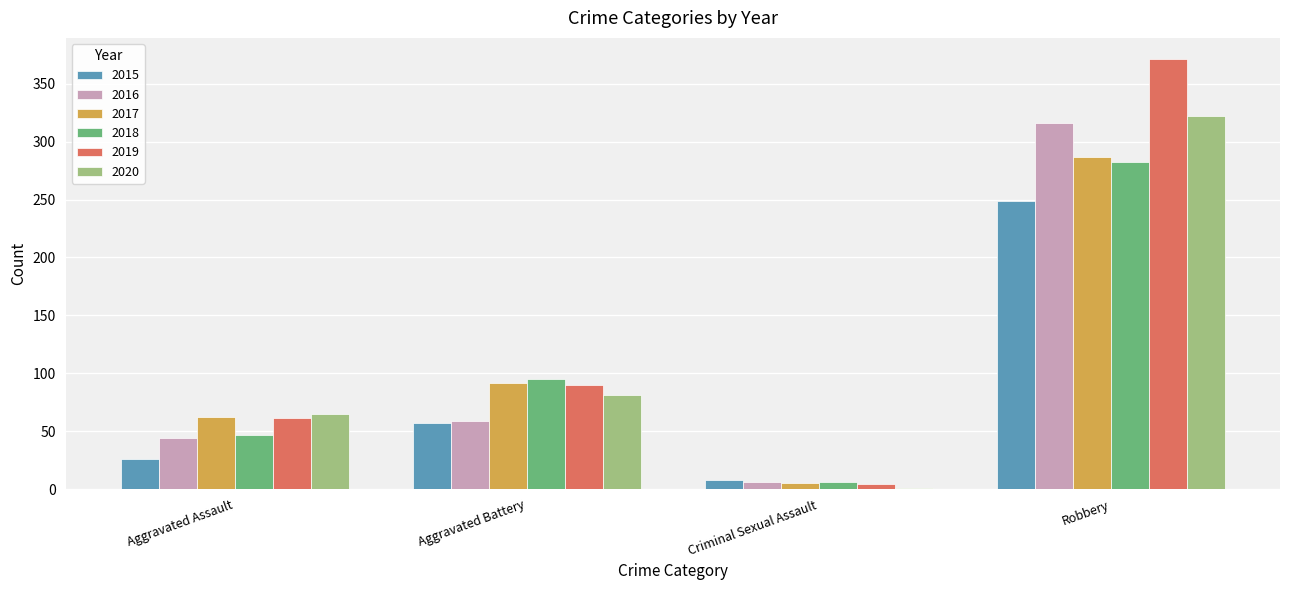

Reading left to right, what are all the values shown in this chart?

2015: Aggravated Assault=26	Aggravated Battery=57	Criminal Sexual Assault=8	Robbery=249
2016: Aggravated Assault=44	Aggravated Battery=59	Criminal Sexual Assault=6	Robbery=316
2017: Aggravated Assault=62	Aggravated Battery=92	Criminal Sexual Assault=5	Robbery=287
2018: Aggravated Assault=47	Aggravated Battery=95	Criminal Sexual Assault=6	Robbery=282
2019: Aggravated Assault=61	Aggravated Battery=90	Criminal Sexual Assault=4	Robbery=371
2020: Aggravated Assault=65	Aggravated Battery=81	Criminal Sexual Assault=1	Robbery=322